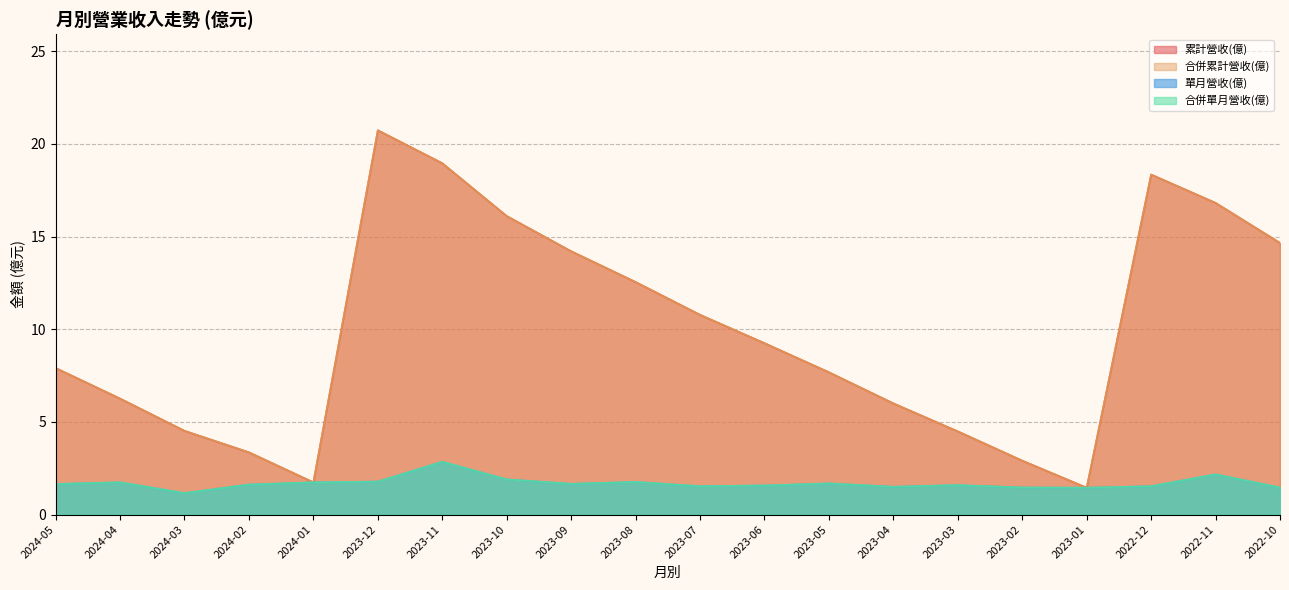

What is the label of the 18th point from the left?

2022-12